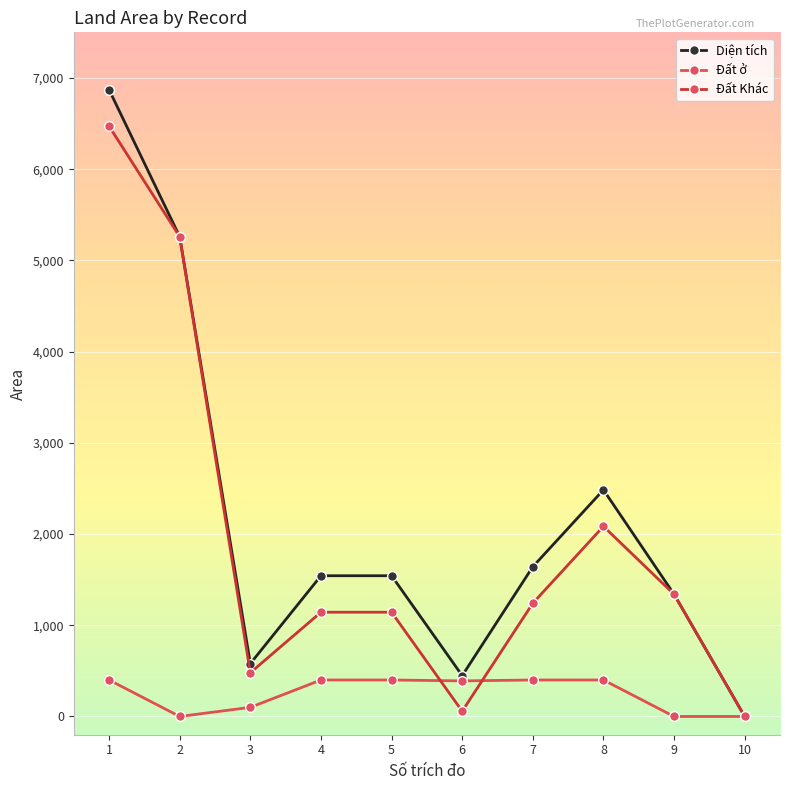

What is the difference between the second highest and minimum values in the Đất ở series?

400.0